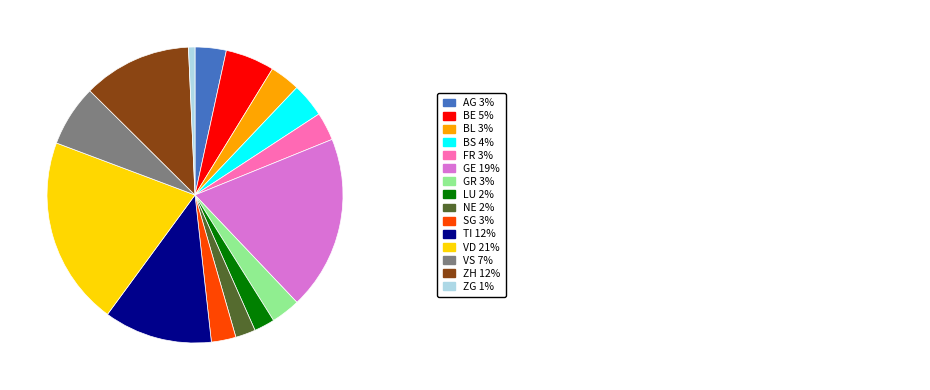

Is there any slice that represents more than half of the pie?

No